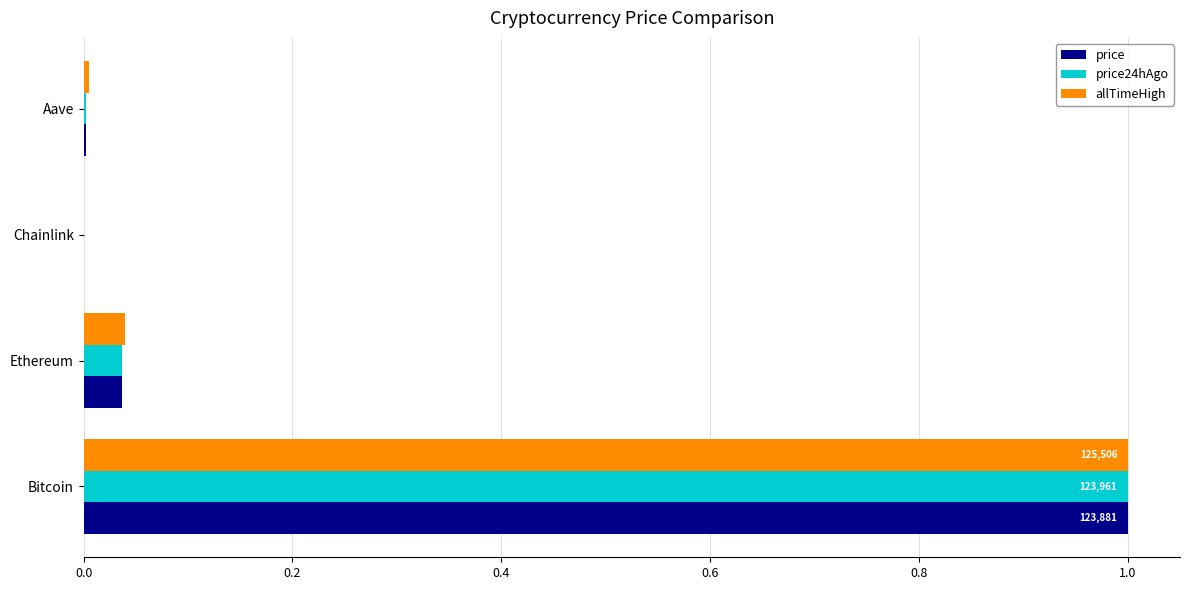

Which series changed the most between Bitcoin and Aave?

price